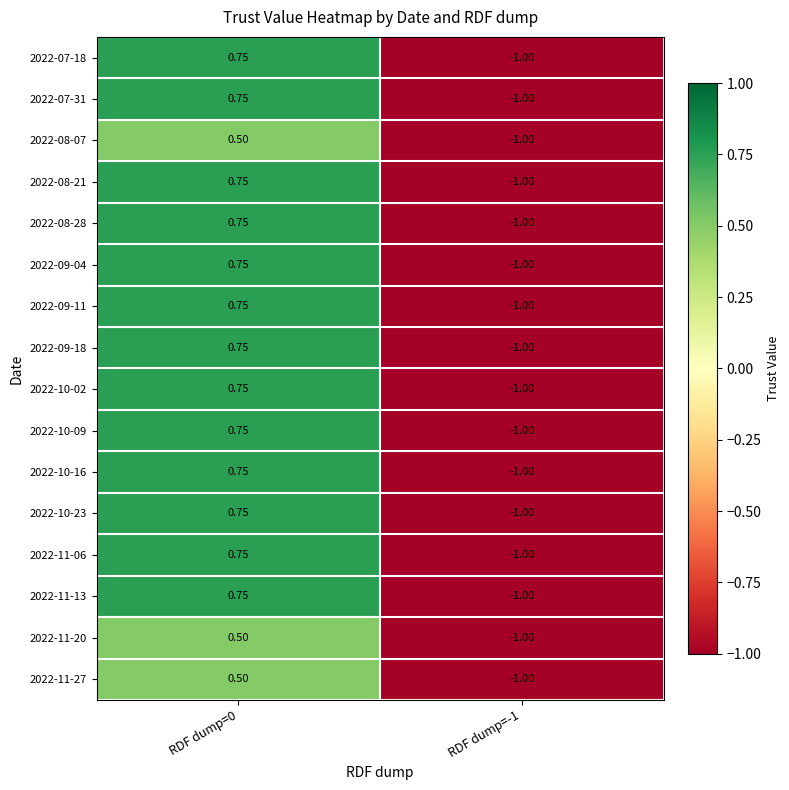

Reading right to left, extract all data points from this chart.

2022-07-18: RDF dump=-1=-1.0	RDF dump=0=0.8
2022-07-31: RDF dump=-1=-1.0	RDF dump=0=0.8
2022-08-07: RDF dump=-1=-1.0	RDF dump=0=0.5
2022-08-21: RDF dump=-1=-1.0	RDF dump=0=0.8
2022-08-28: RDF dump=-1=-1.0	RDF dump=0=0.8
2022-09-04: RDF dump=-1=-1.0	RDF dump=0=0.8
2022-09-11: RDF dump=-1=-1.0	RDF dump=0=0.8
2022-09-18: RDF dump=-1=-1.0	RDF dump=0=0.8
2022-10-02: RDF dump=-1=-1.0	RDF dump=0=0.8
2022-10-09: RDF dump=-1=-1.0	RDF dump=0=0.8
2022-10-16: RDF dump=-1=-1.0	RDF dump=0=0.8
2022-10-23: RDF dump=-1=-1.0	RDF dump=0=0.8
2022-11-06: RDF dump=-1=-1.0	RDF dump=0=0.8
2022-11-13: RDF dump=-1=-1.0	RDF dump=0=0.8
2022-11-20: RDF dump=-1=-1.0	RDF dump=0=0.5
2022-11-27: RDF dump=-1=-1.0	RDF dump=0=0.5